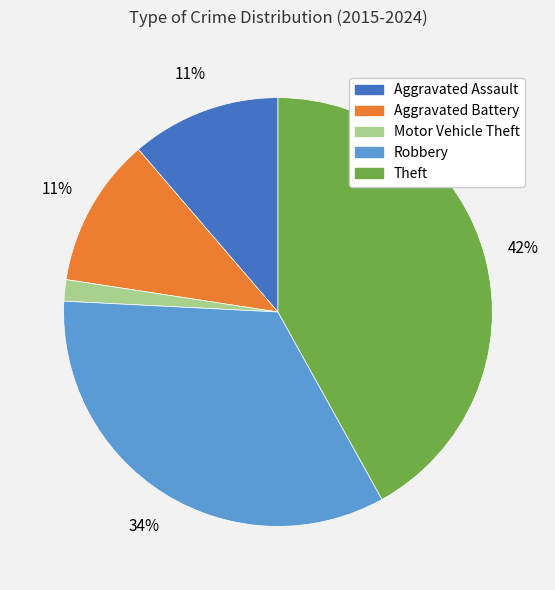

True or false: Aggravated Assault accounts for 16% of the total.

False